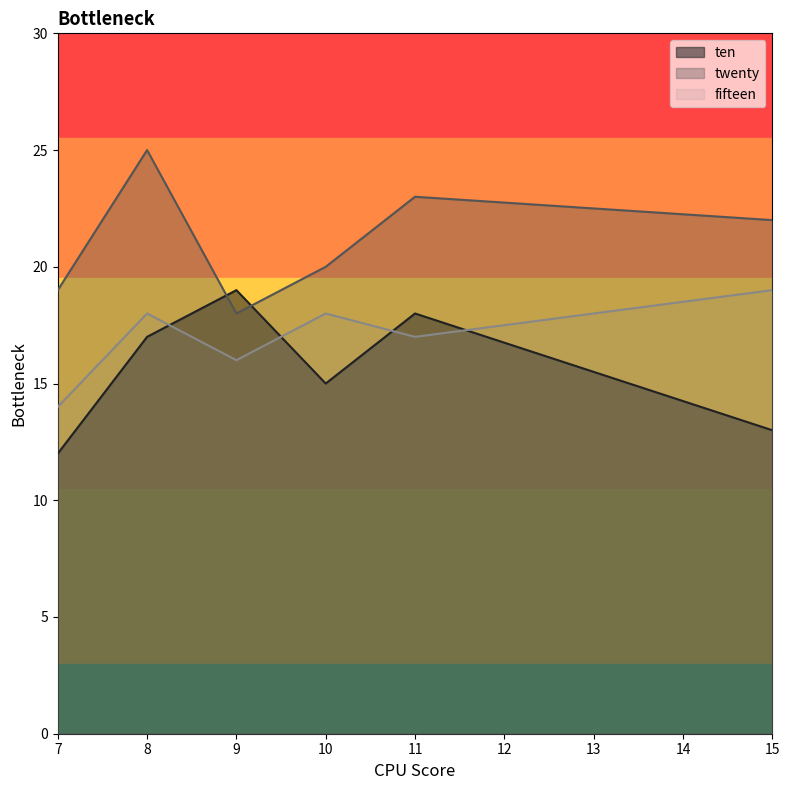

What is the sum of all fifteen values?

102